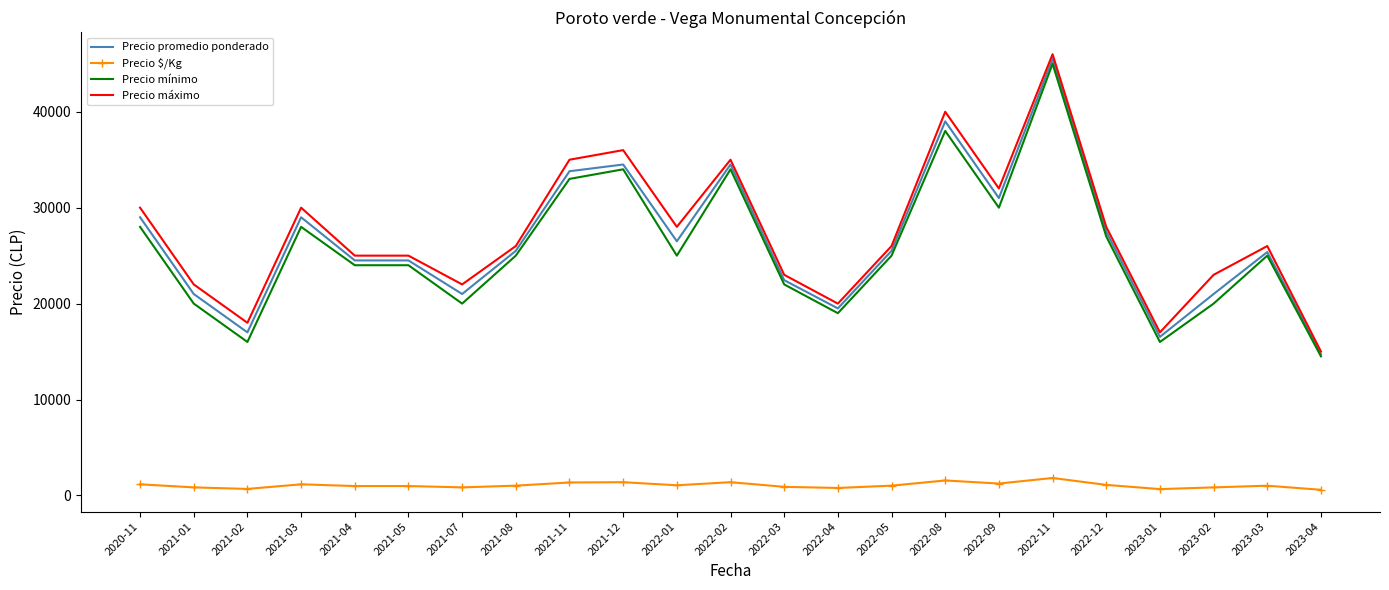

At which label does Precio $/Kg first exceed 1020?

2020-11